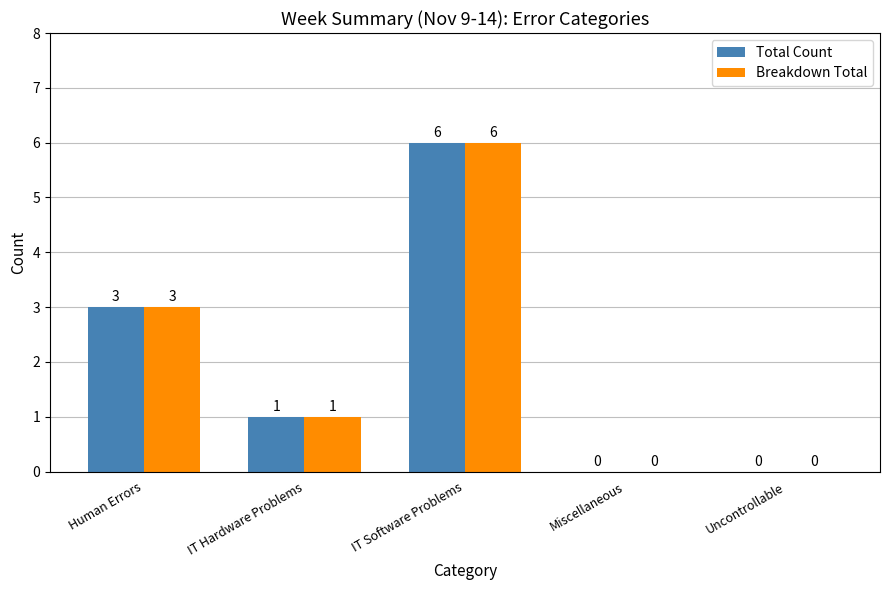

What is the sum of the Breakdown Total values at IT Software Problems and Uncontrollable?

6